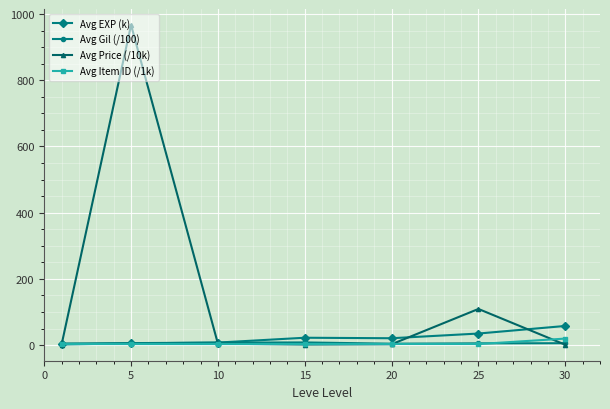

What is the value of the Avg Price (/10k) point at the 3rd from the left?

4.4